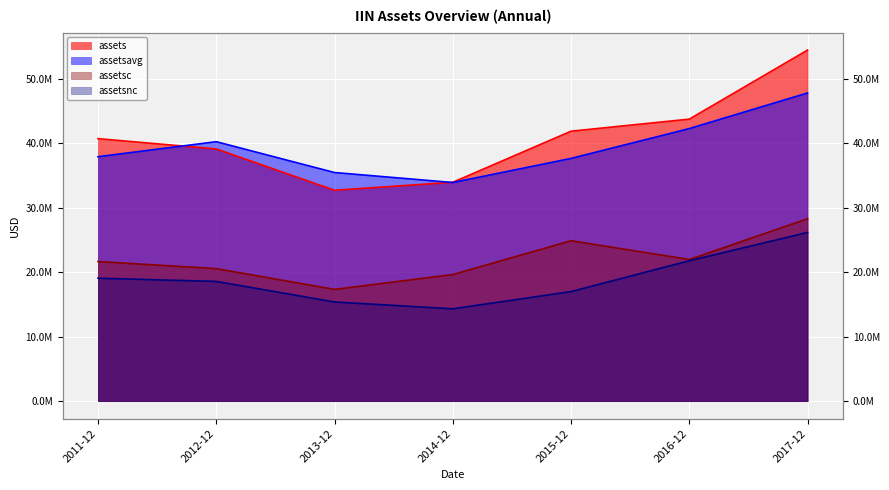

How many data points in assets are less than 40730000?

3